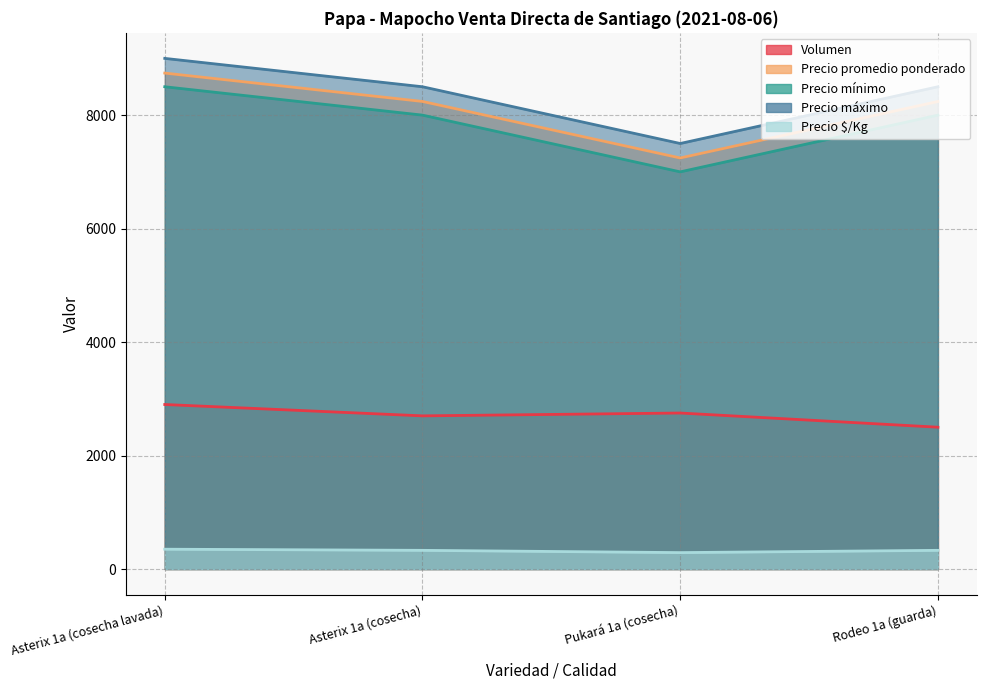

Reading left to right, transcribe all the data shown in this chart.

Volumen: 2900	2700	2750	2500
Precio promedio ponderado: 8741	8241	7245	8240
Precio mínimo: 8500	8000	7000	8000
Precio máximo: 9000	8500	7500	8500
Precio $/Kg: 350	330	290	330